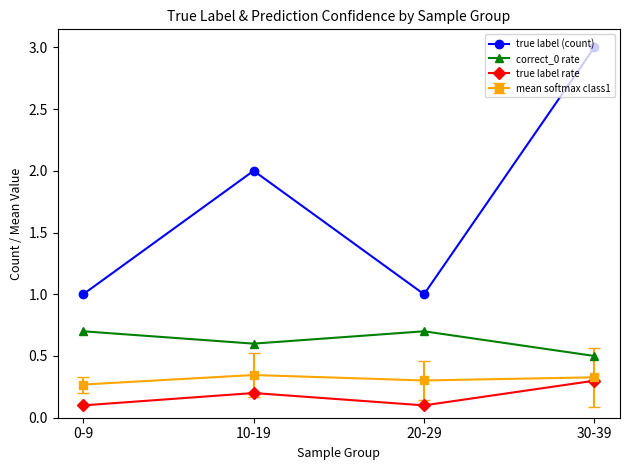

How many categories are shown in the chart?

4